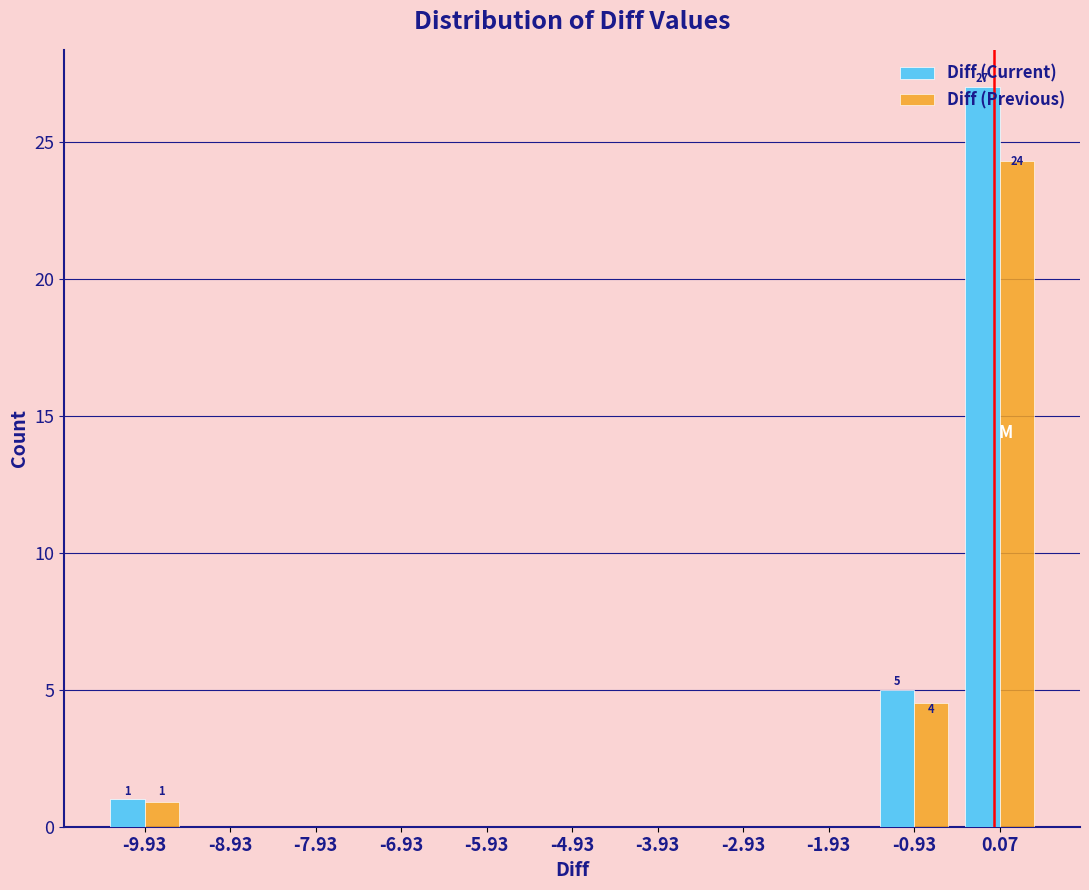

In the Diff (Current) series, which range on the x-axis has the tallest bar?

-0.4 to 0.6